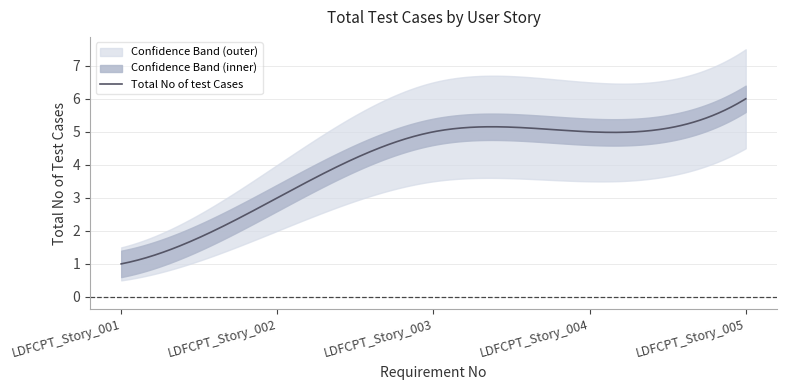

What is the lowest value of the Total No of test Cases series?

1.0